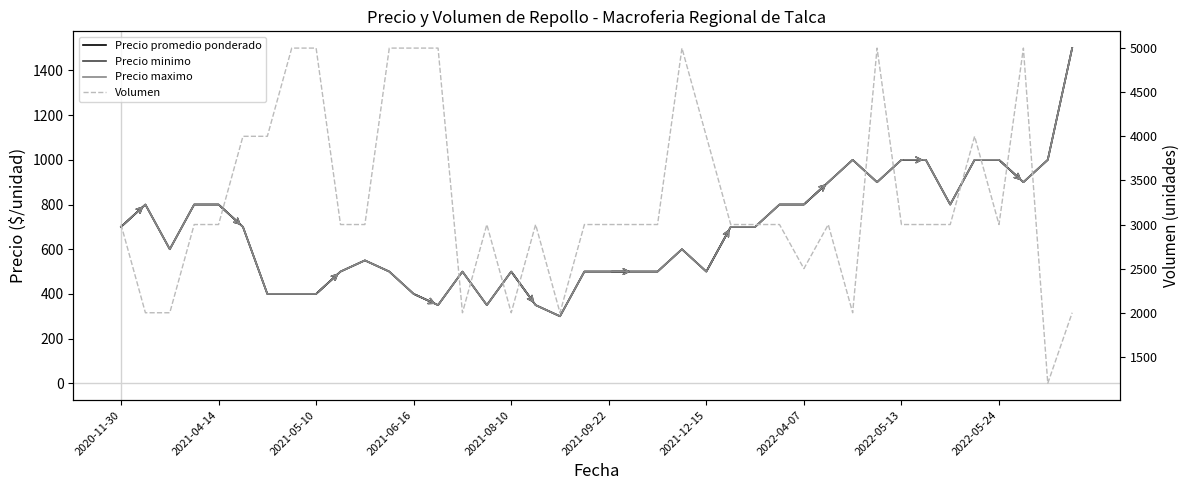

Is it true that Precio minimo equals 320 at 22?

False